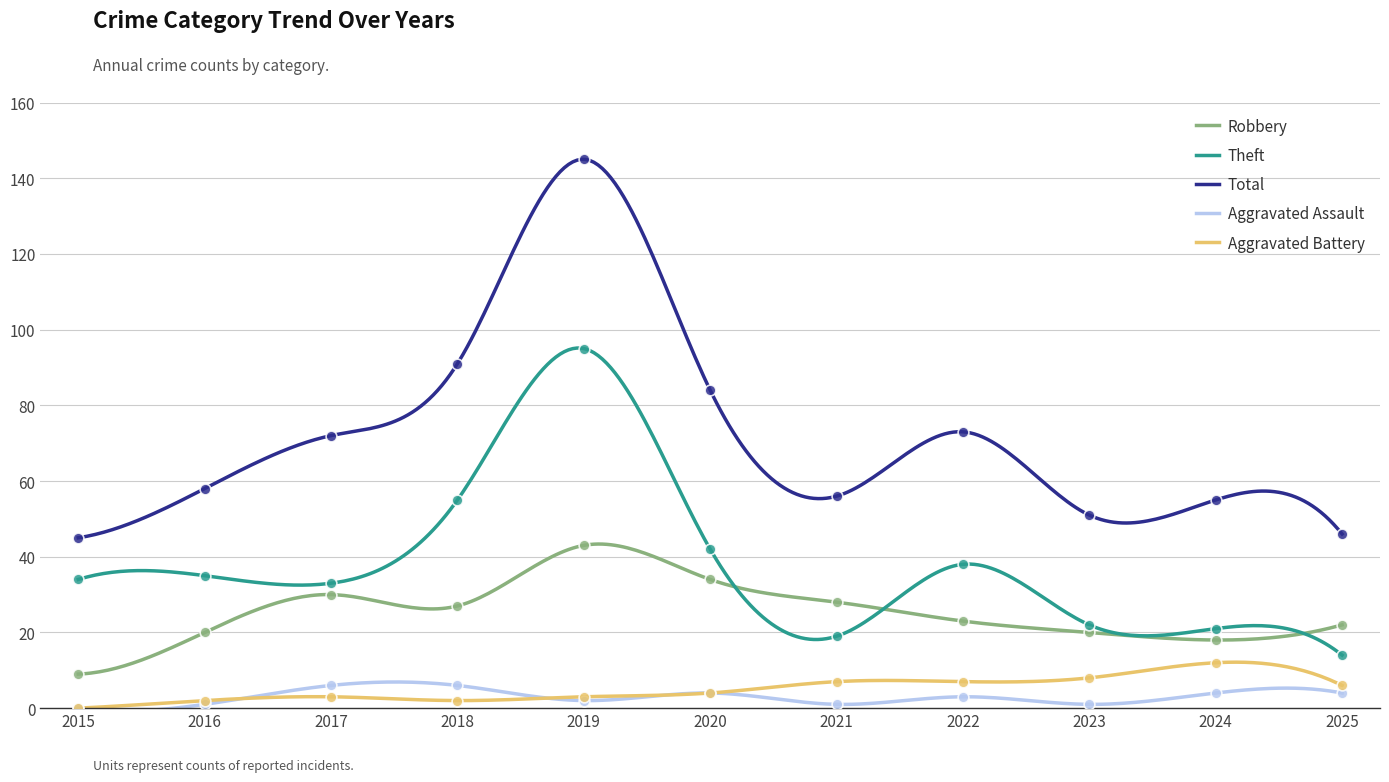

At how many categories does at least one series exceed 66?

5